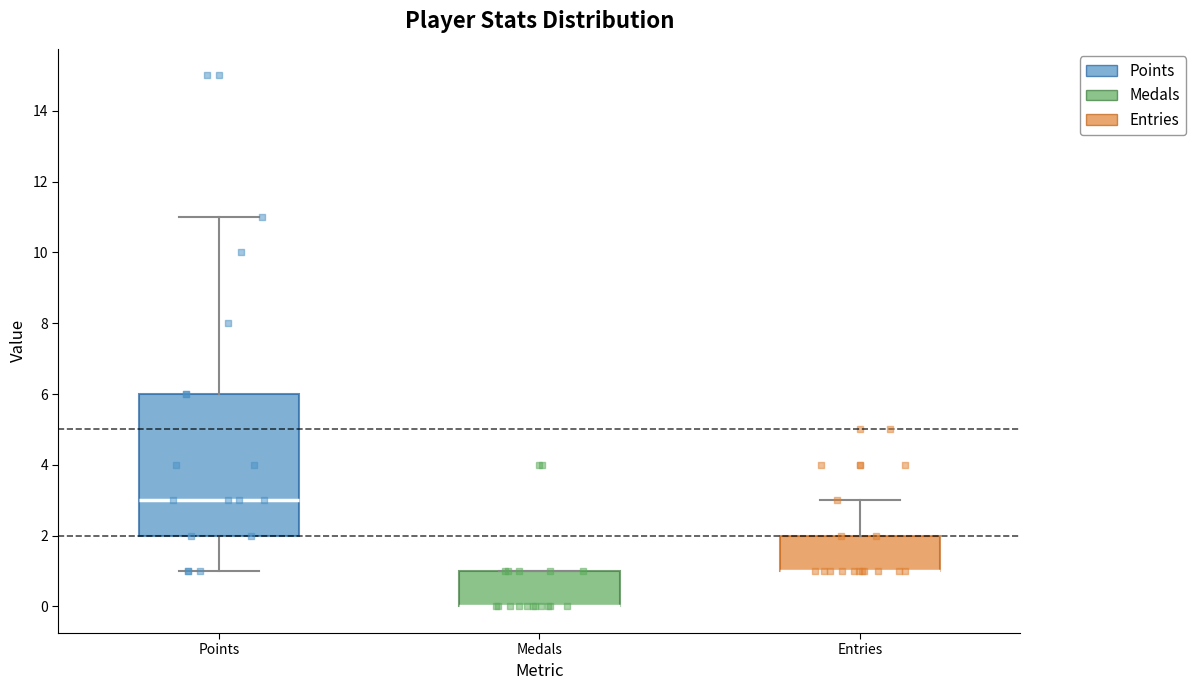

Reading left to right, read every box against the y-axis: the position of its median line, the range the box covers, and the ends of its whiskers. The values are not printed on the chart, so give them approximately, as read against the axis.

Points: median 3, box 2 to 6, whiskers 1 to 11
Medals: median 0 (drawn on the box's lower edge), box 0 to 1, whiskers 0 to 1
Entries: median 1 (drawn on the box's lower edge), box 1 to 2, whiskers 1 to 3